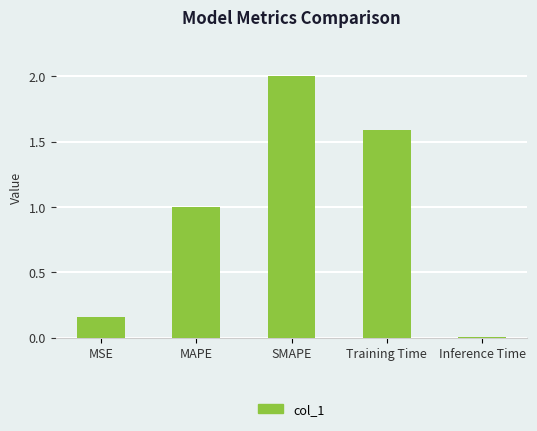

How many bars are there in total?

5